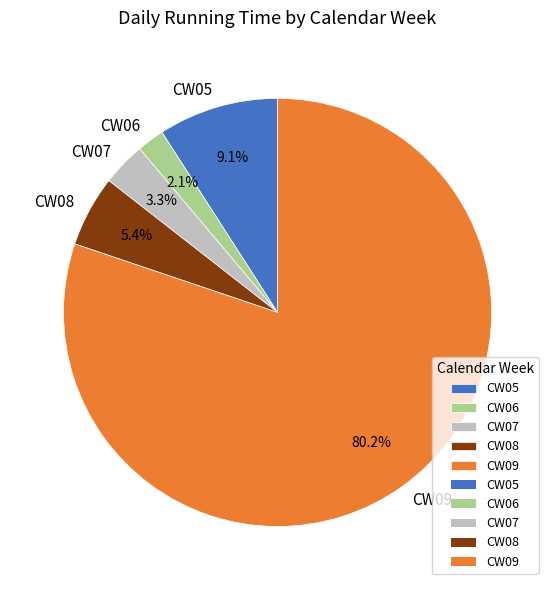

To the nearest percent, what is the difference between the largest and smallest slice percentages?

78%